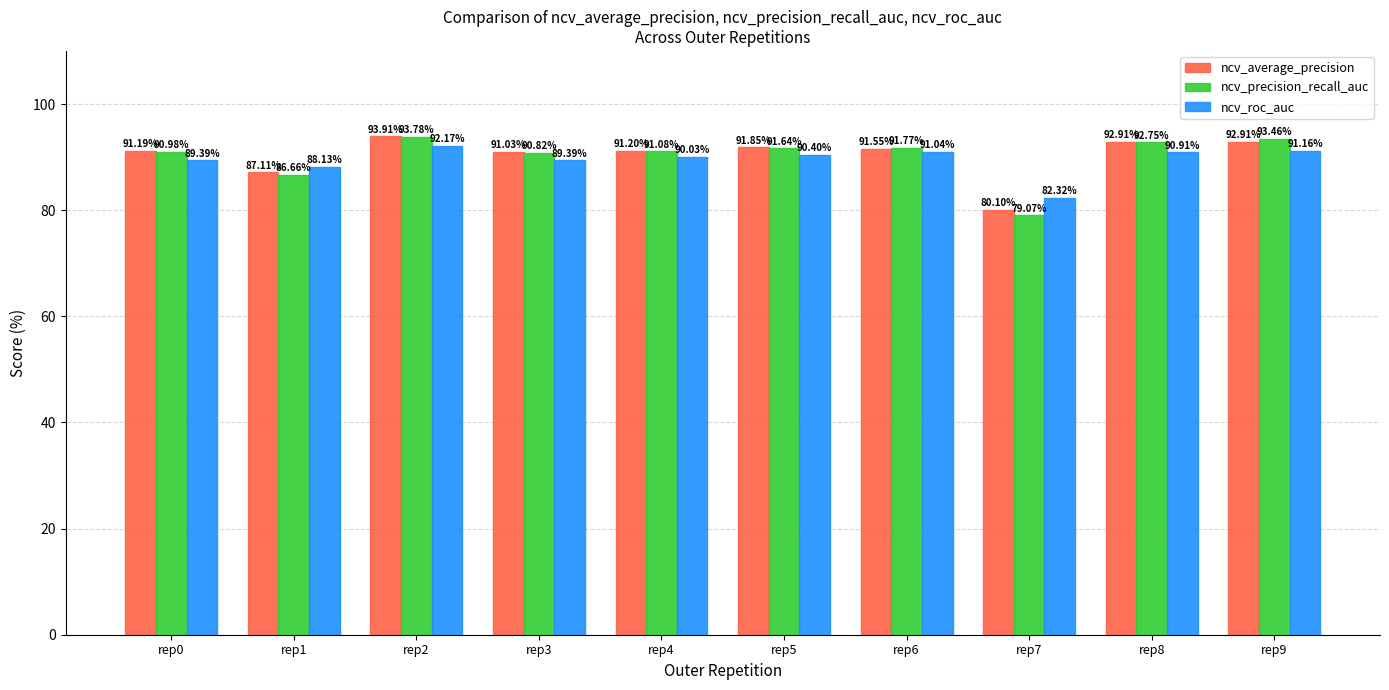

What is the difference between the ncv_average_precision values at rep0 and rep5?

0.7